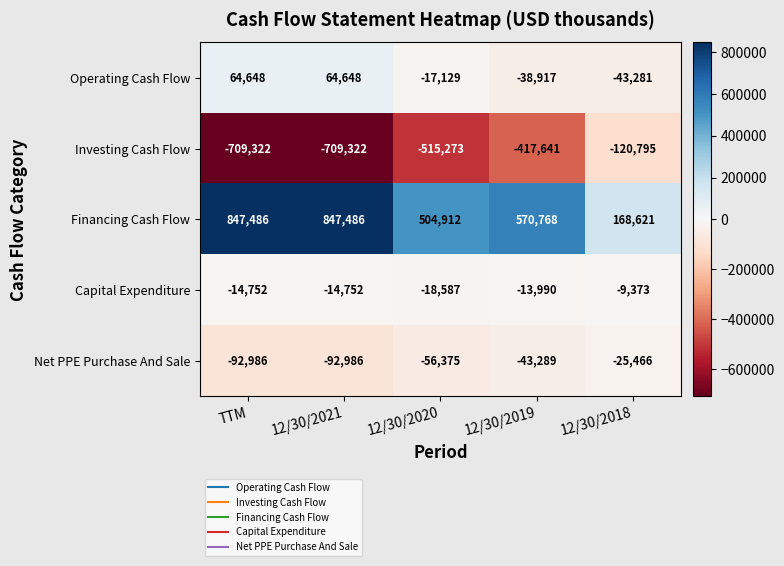

Reading right to left, what are all the values shown in this chart?

Operating Cash Flow: 12/30/2018=-43281	12/30/2019=-38917	12/30/2020=-17129	12/30/2021=64648	TTM=64648
Investing Cash Flow: 12/30/2018=-120795	12/30/2019=-417641	12/30/2020=-515273	12/30/2021=-709322	TTM=-709322
Financing Cash Flow: 12/30/2018=168621	12/30/2019=570768	12/30/2020=504912	12/30/2021=847486	TTM=847486
Capital Expenditure: 12/30/2018=-9373	12/30/2019=-13990	12/30/2020=-18587	12/30/2021=-14752	TTM=-14752
Net PPE Purchase And Sale: 12/30/2018=-25466	12/30/2019=-43289	12/30/2020=-56375	12/30/2021=-92986	TTM=-92986